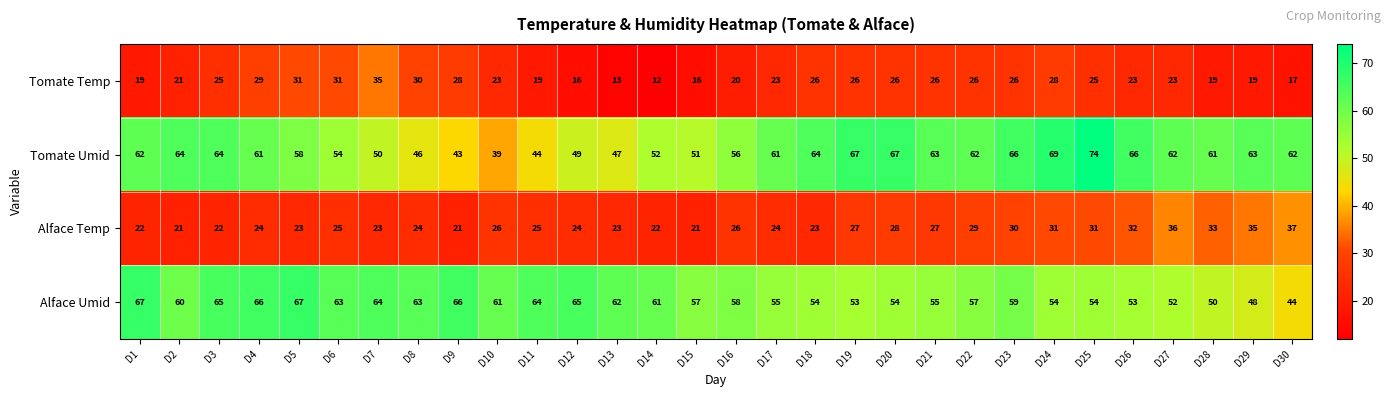

What is the total value across all series at D24?

182